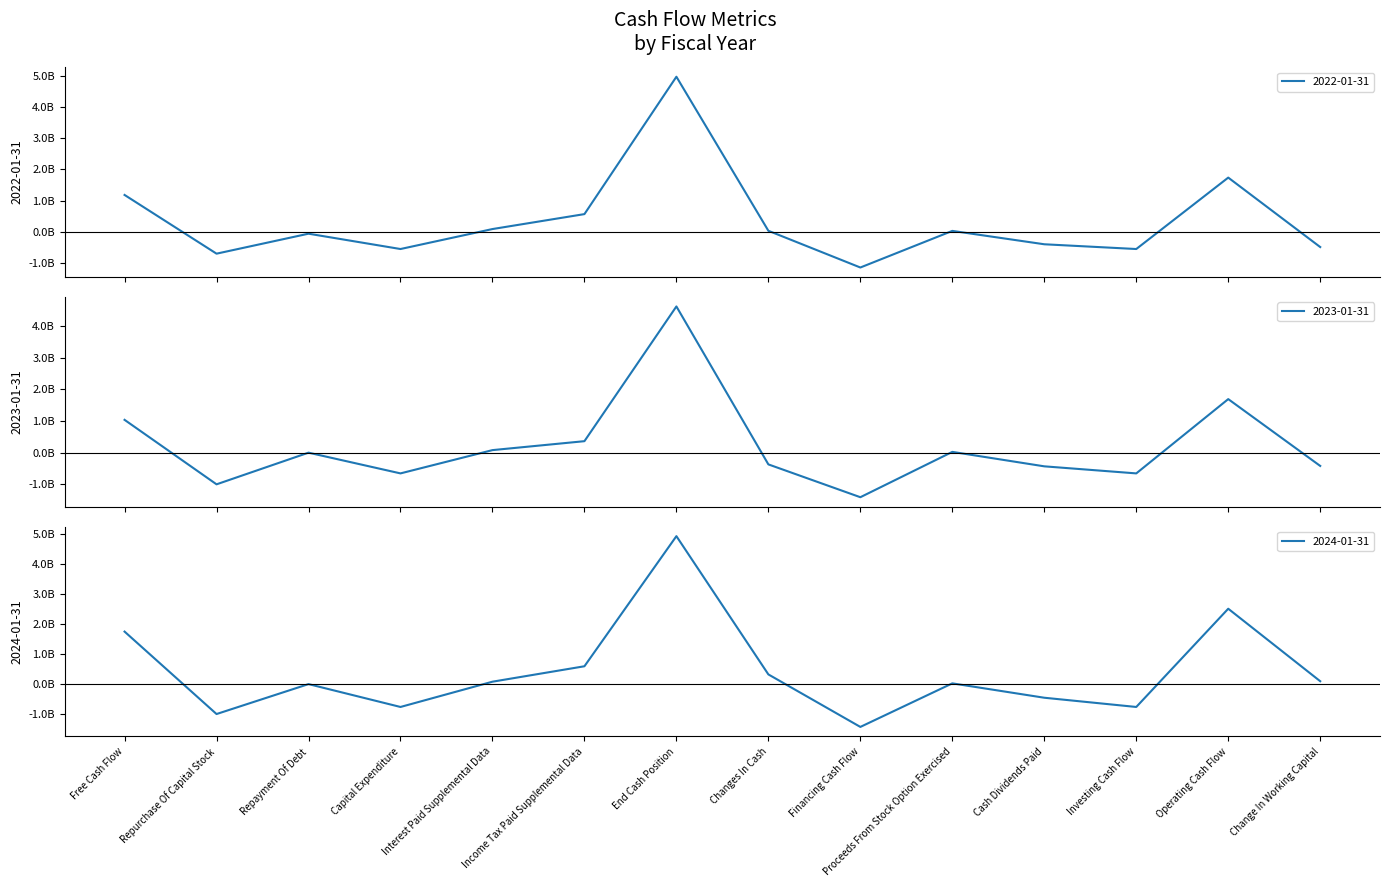

Rank the series at Repayment Of Debt from lowest to highest value.

2022-01-31, 2023-01-31, 2024-01-31